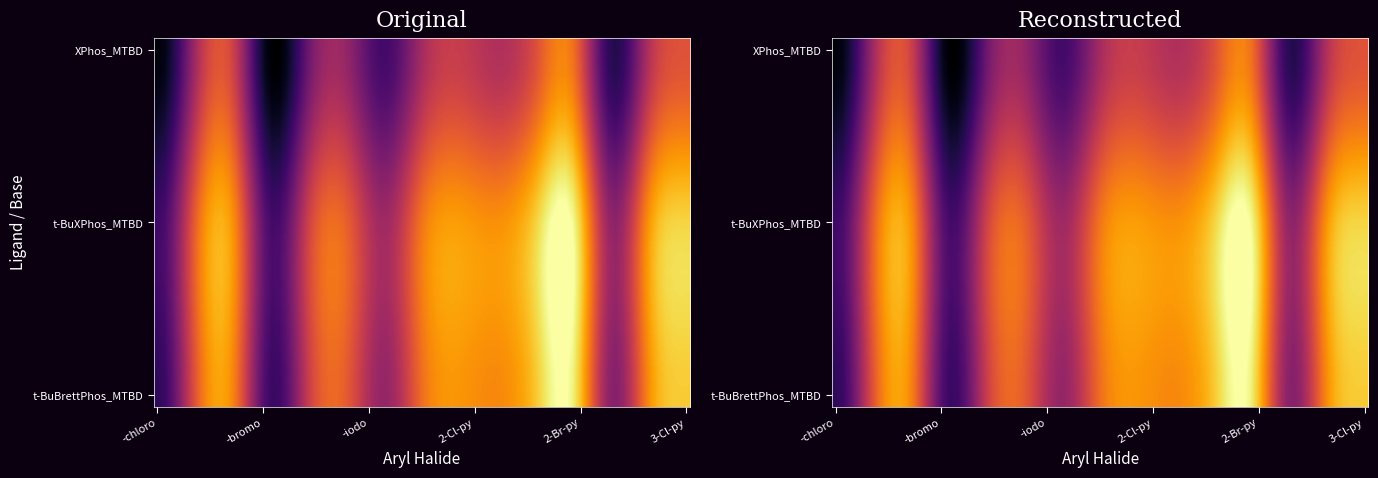

Which has a higher value, 1-chloro-4-ethylbenzene or 2-bromopyridine?

2-bromopyridine